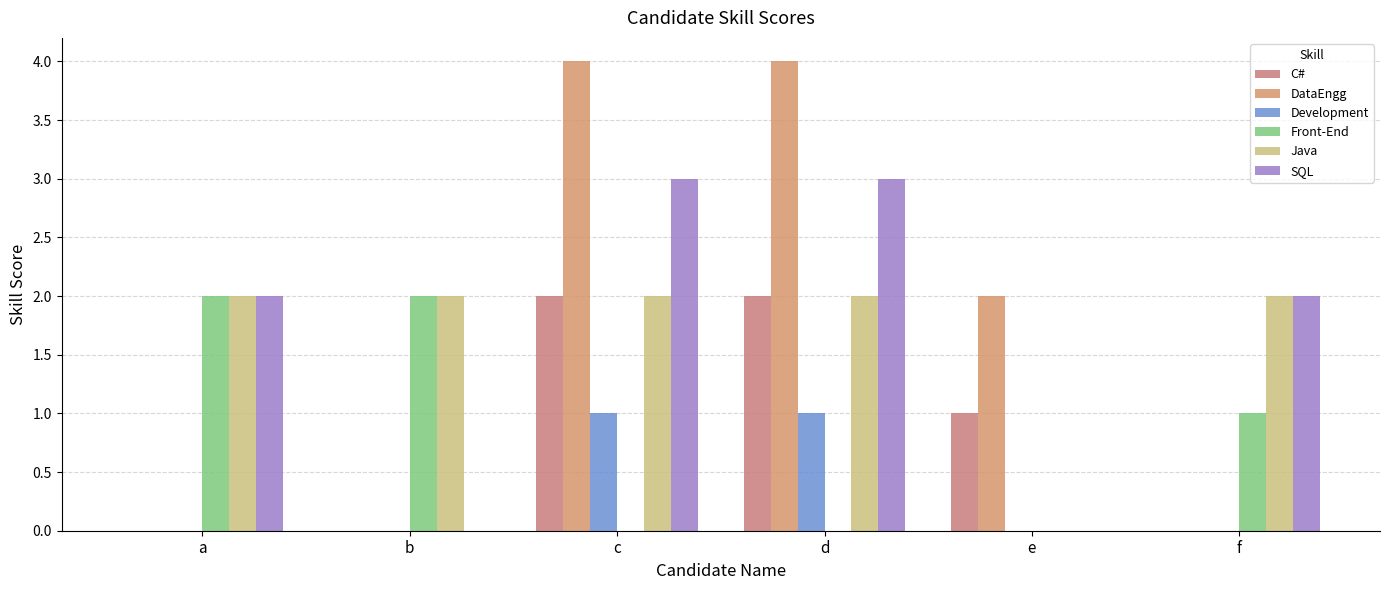

What is the total value across all series at f?

5